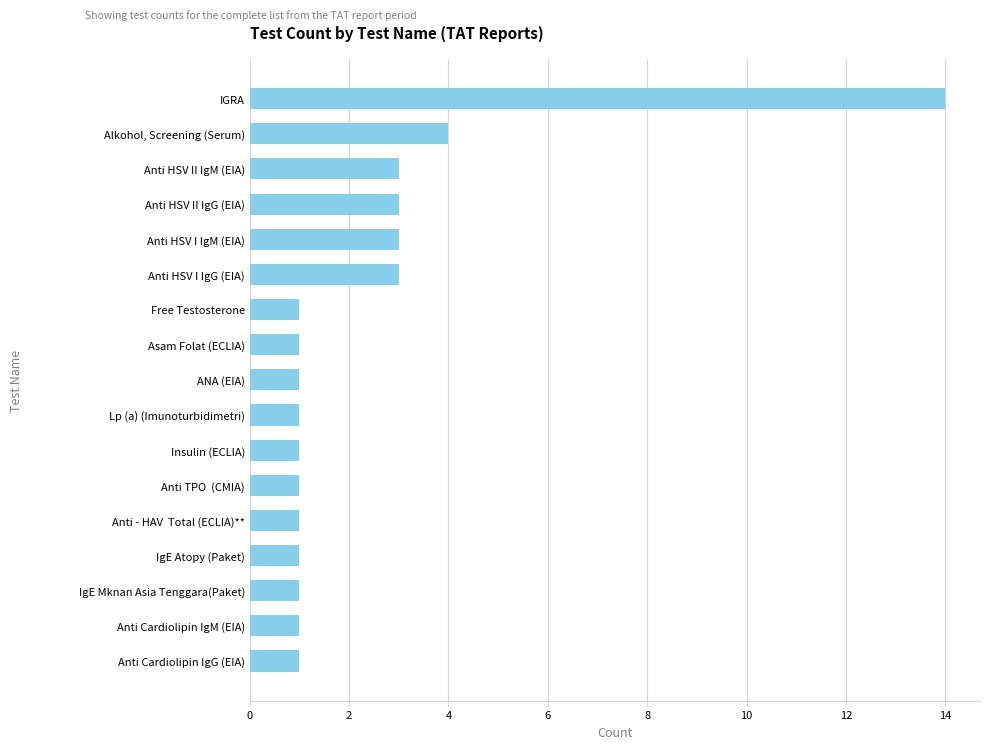

What is the ratio of the value at Anti - HAV  Total (ECLIA)** to the value at Anti Cardiolipin IgG (EIA)?

1.0